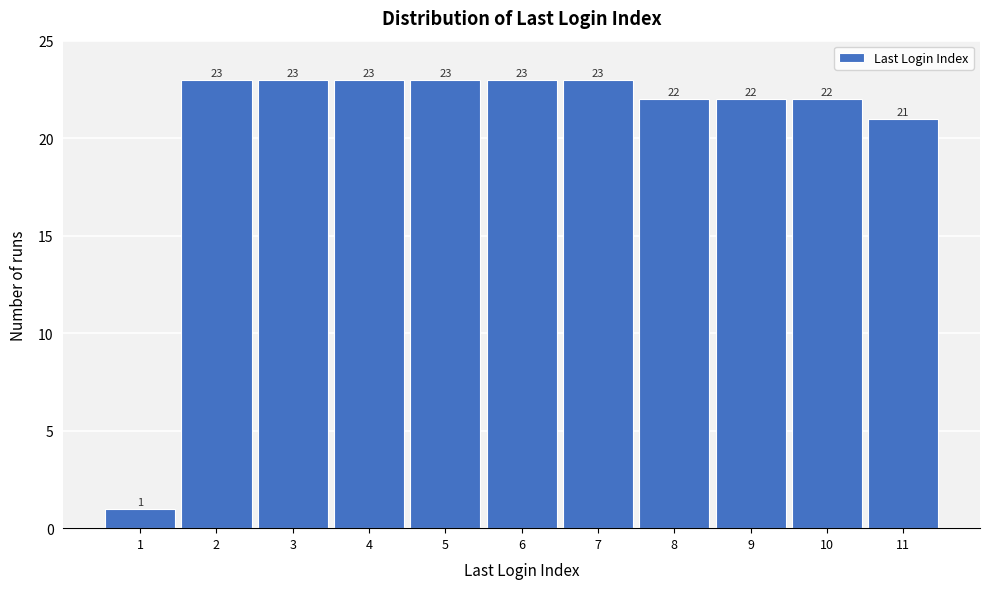

Reading left to right, list every bar in this chart as the range it spans on the x-axis followed by its height.

0.5 to 1.5: 1
1.5 to 2.5: 23
2.5 to 3.5: 23
3.5 to 4.5: 23
4.5 to 5.5: 23
5.5 to 6.5: 23
6.5 to 7.5: 23
7.5 to 8.5: 22
8.5 to 9.5: 22
9.5 to 10.5: 22
10.5 to 11.5: 21